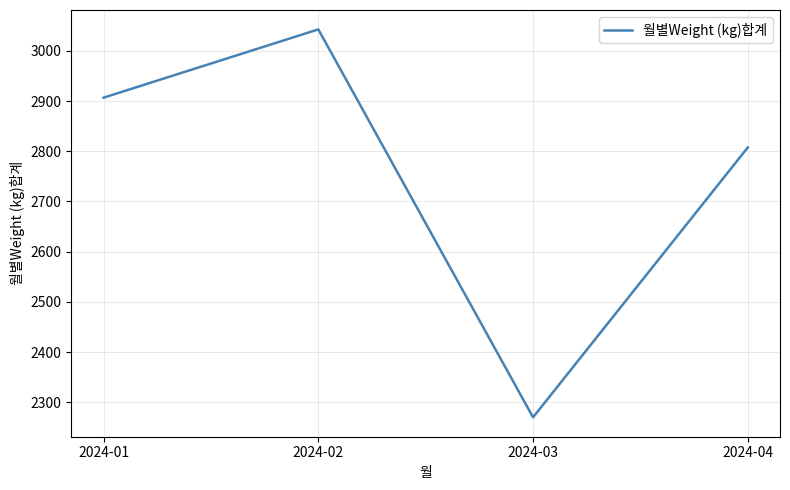

What is the average value?

2756.7